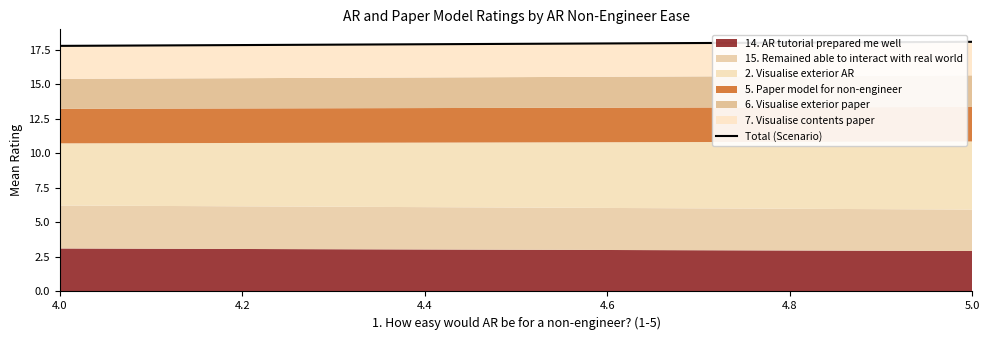

How many data points does each series have?

2